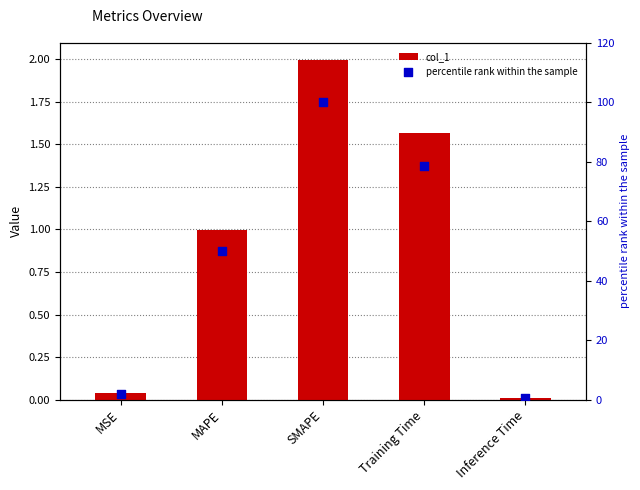

Is the value of col_1 at MAPE greater than the value of percentile rank within the sample at MAPE?

No